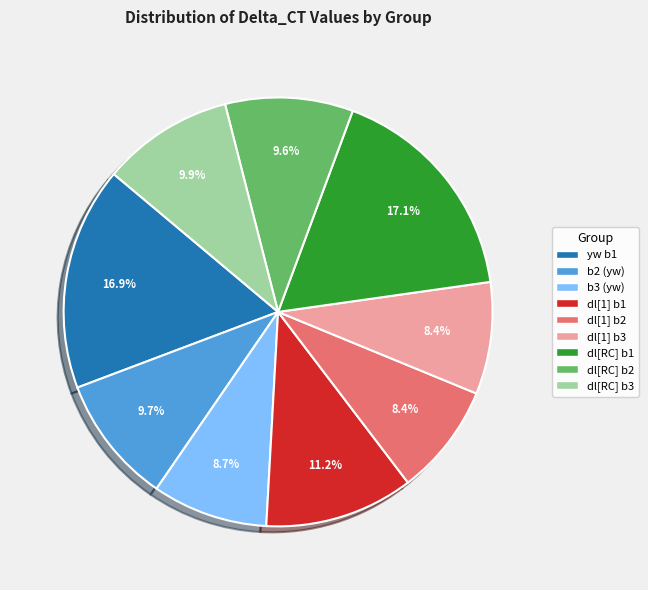

Is there a majority slice in this chart?

No